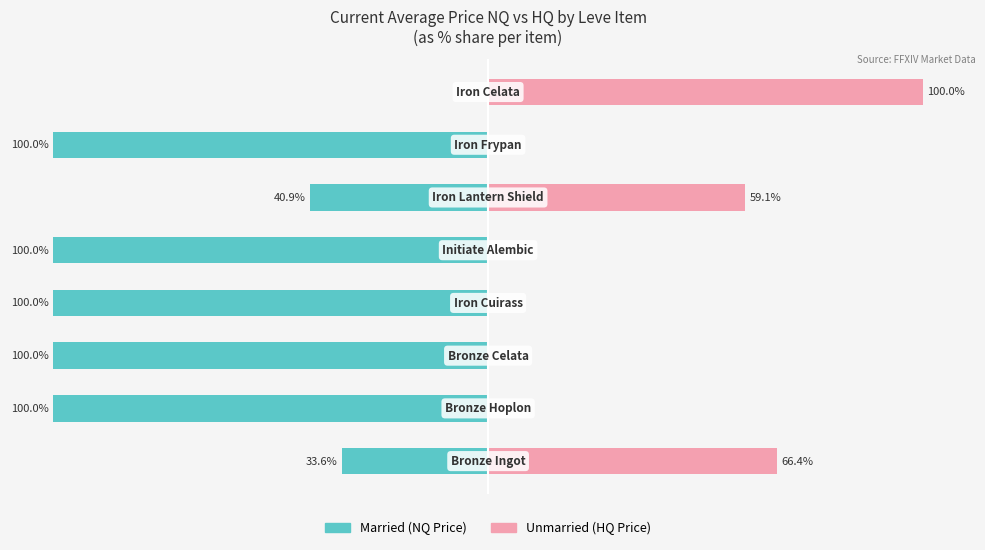

List the series in order of their overall mean, highest first.

Unmarried, Married